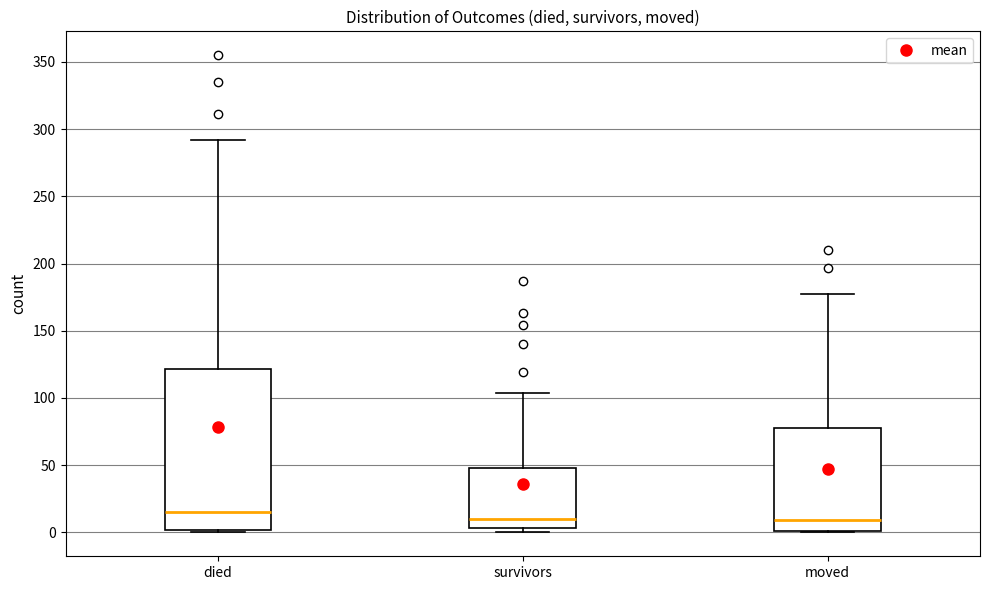

Reading left to right, read every box against the y-axis: the position of its median line, the range the box covers, and the ends of its whiskers. The values are not printed on the chart, so give them approximately, as read against the axis.

died: median 15, box 0 to 120, whiskers 0 to 290
survivors: median 10, box 5 to 50, whiskers 0 to 105
moved: median 10, box 0 to 80, whiskers 0 to 175